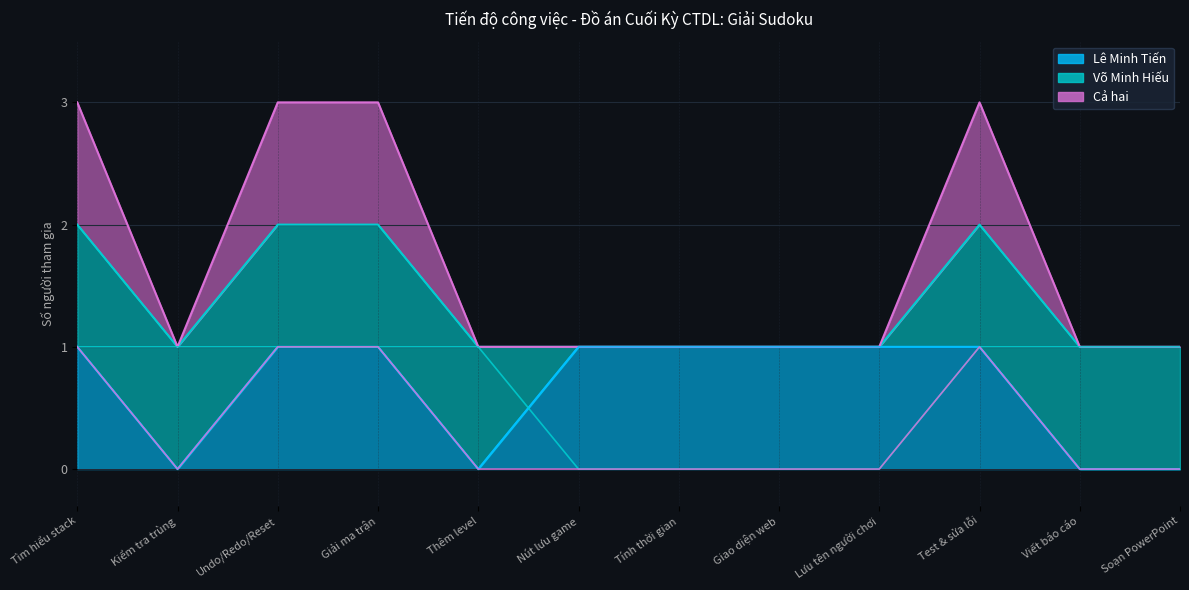

Which series changed the most between Kiểm tra trùng and Lưu tên người chơi?

Lê Minh Tiến